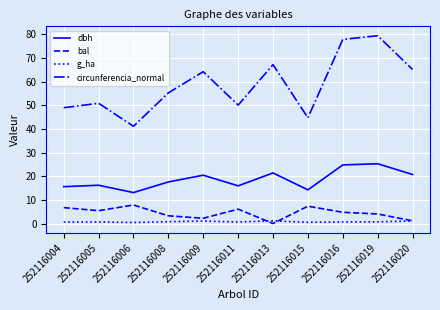

True or false: circunferencia_normal and dbh cross at least once.

False